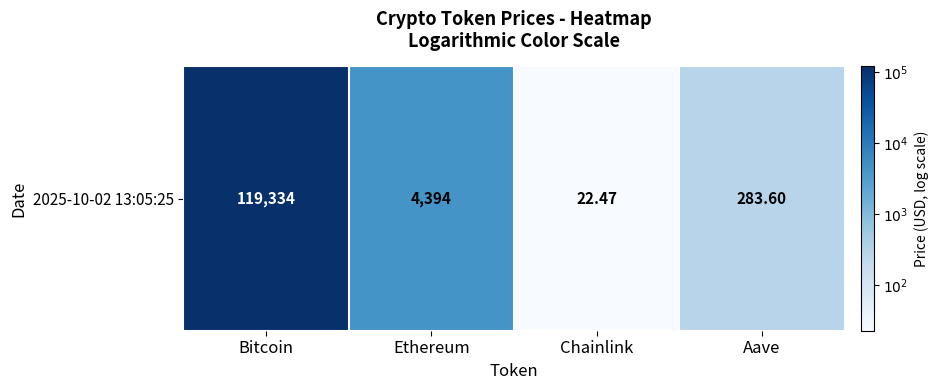

At which label does the data first exceed 3?

Bitcoin